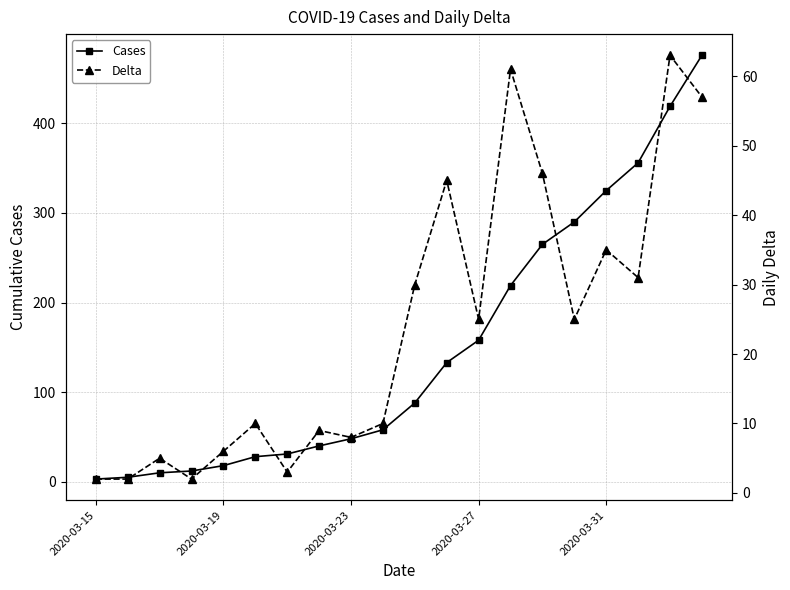

What are all the series names shown in the legend?

Cases, Delta